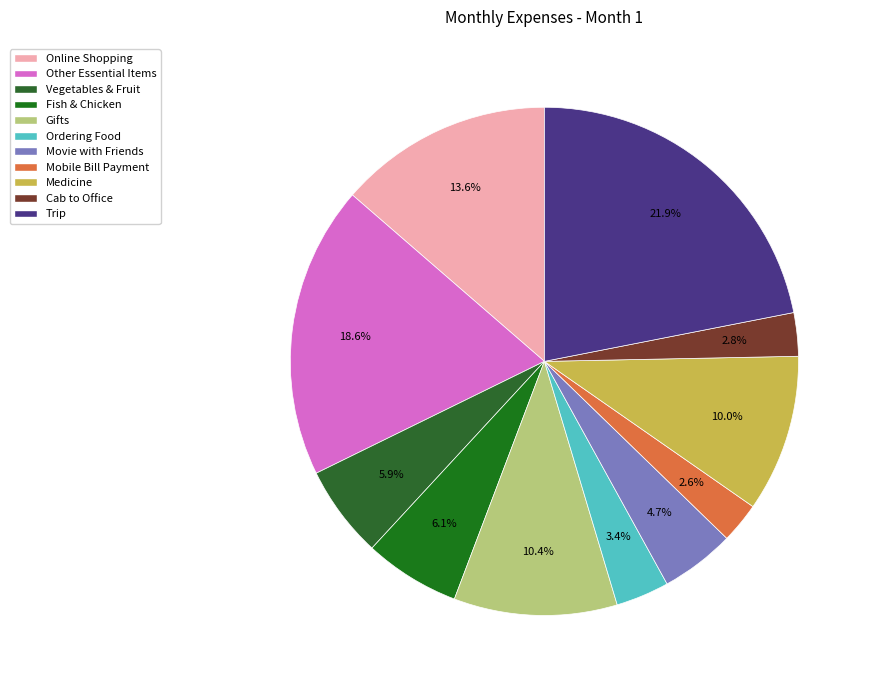

Between Cab to Office and Mobile Bill Payment, which is larger?

Cab to Office